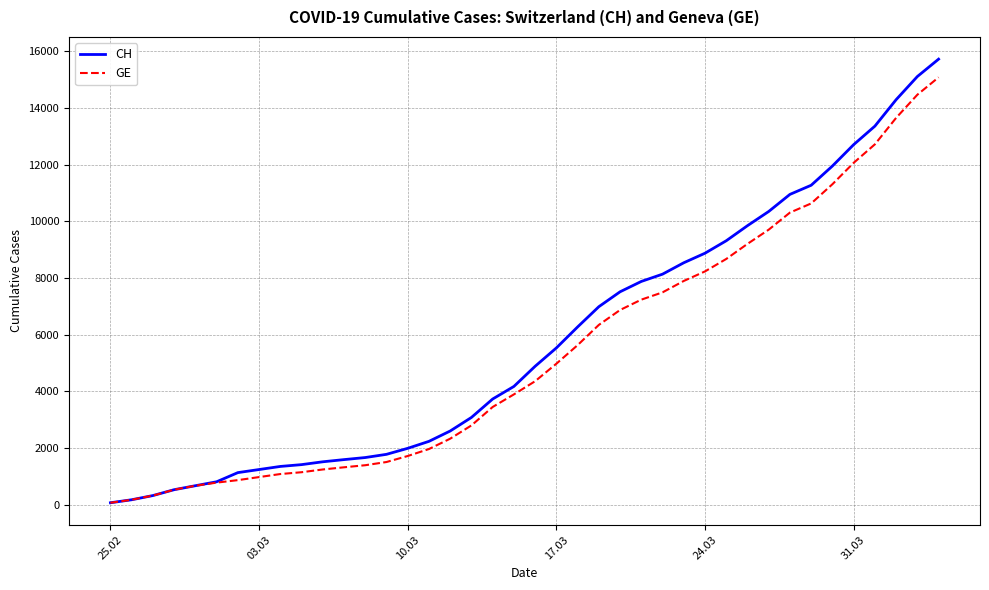

What is the maximum value shown in the chart?

15719